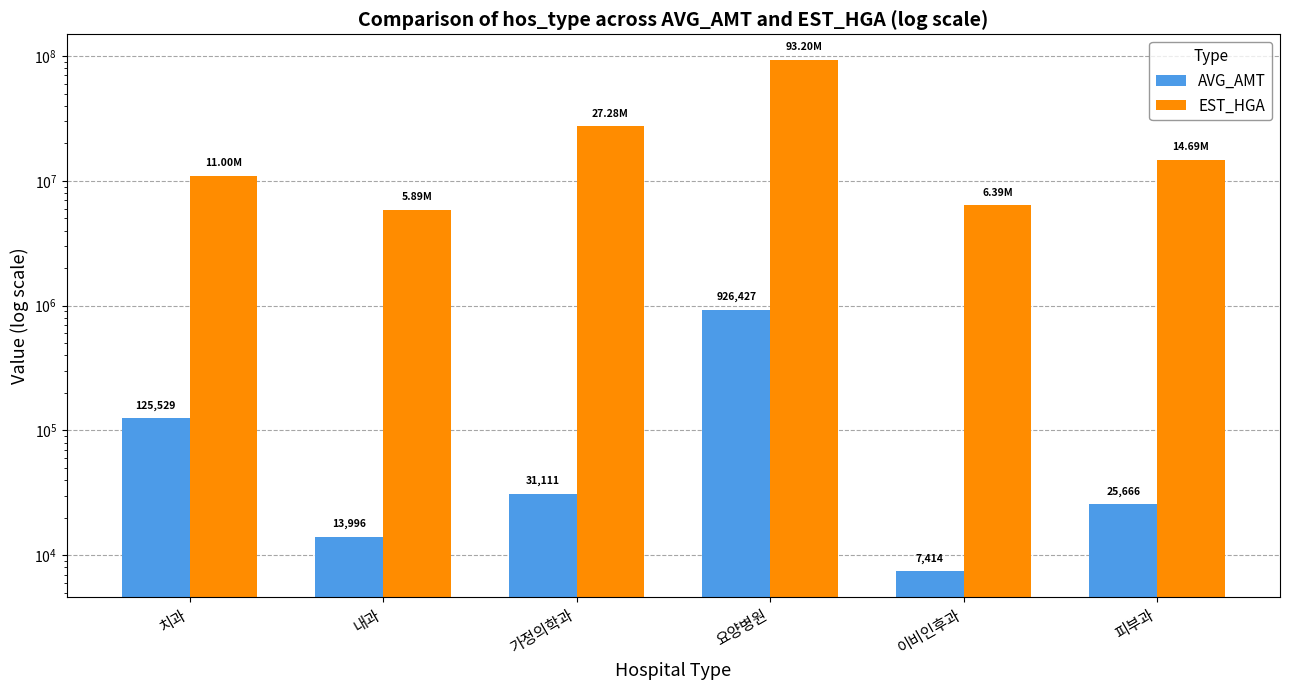

Which label corresponds to the smallest value in the chart?

이비인후과